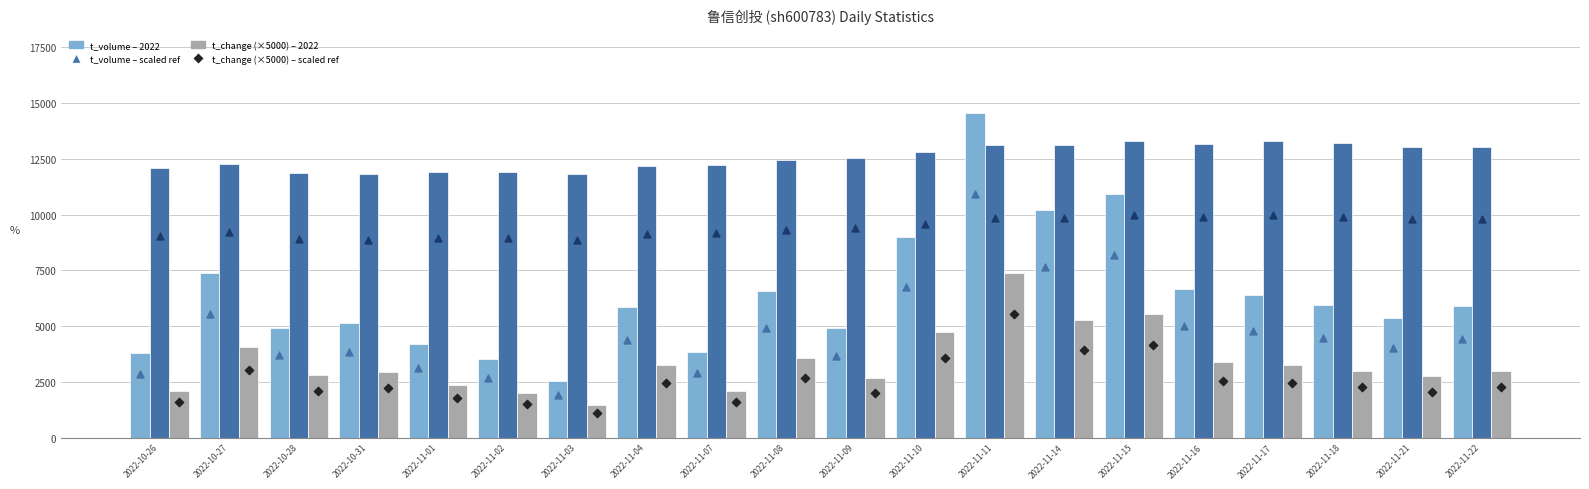

Is the value of t_change (×5000) – bars at 2022-10-26 greater than the value of price (×1000) – marker at 2022-11-08?

No